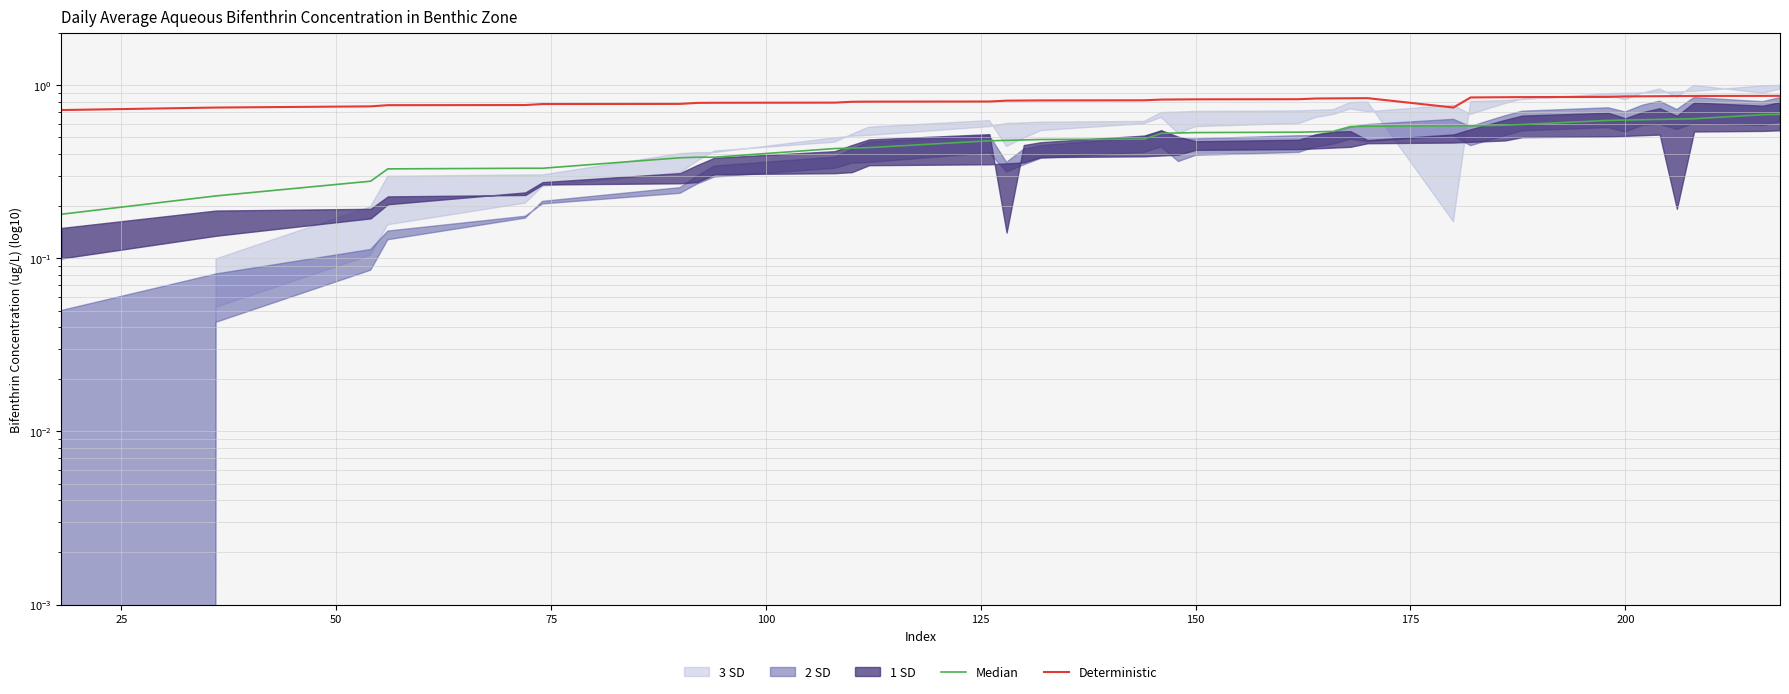

At how many categories does at least one series exceed 0?

38